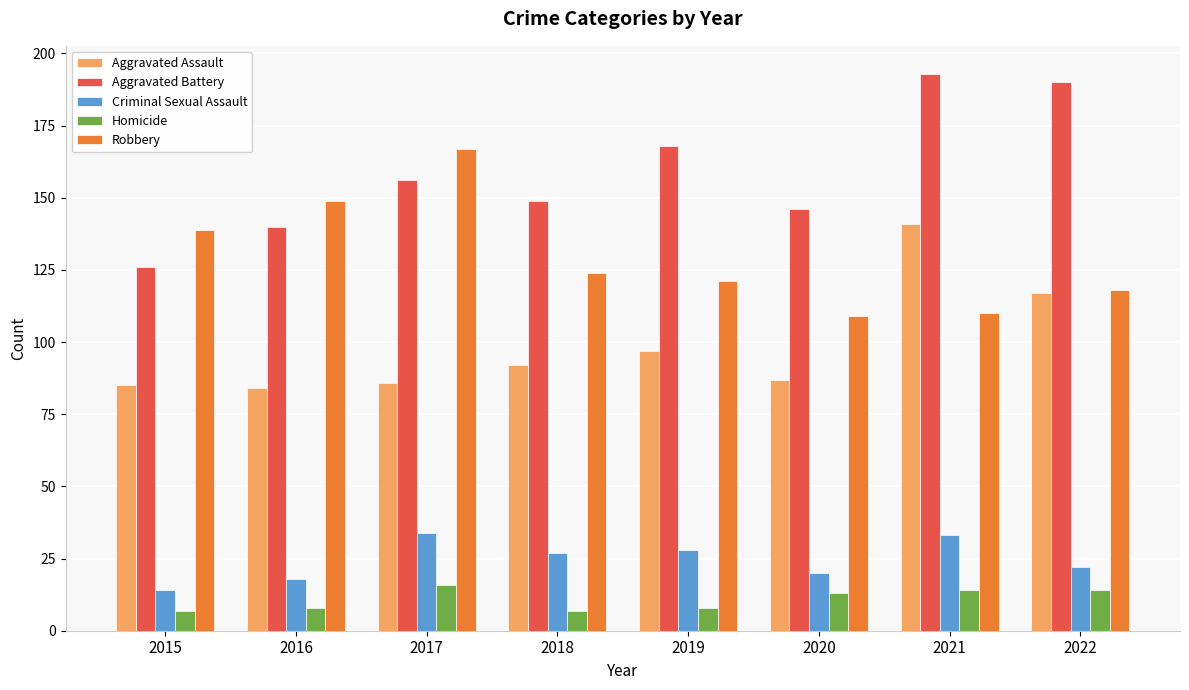

The Criminal Sexual Assault series shows 13 at 2021. True or false?

False